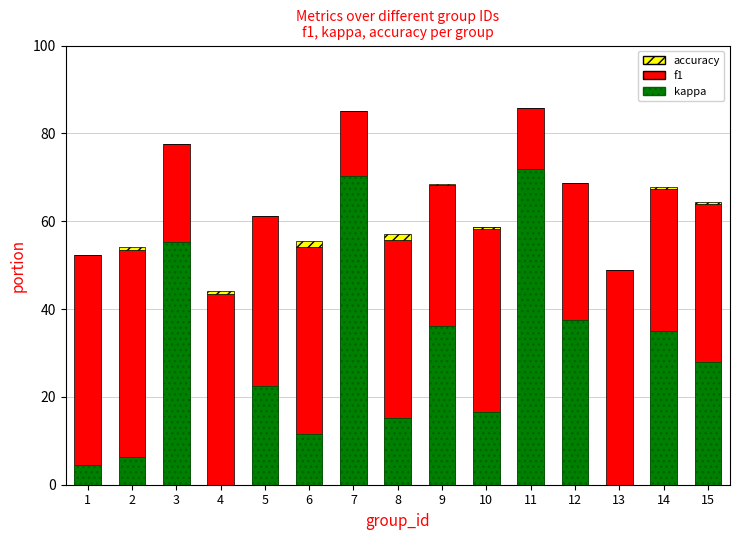

What is the sum of the kappa values at 10 and 8?

31.9